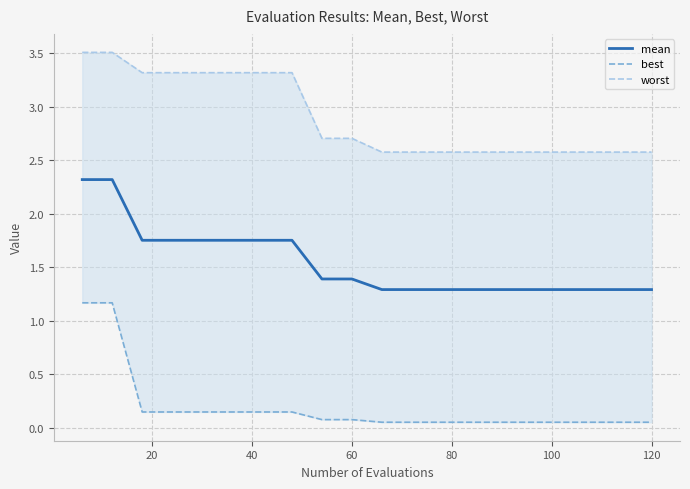

True or false: worst and mean intersect in this chart.

False